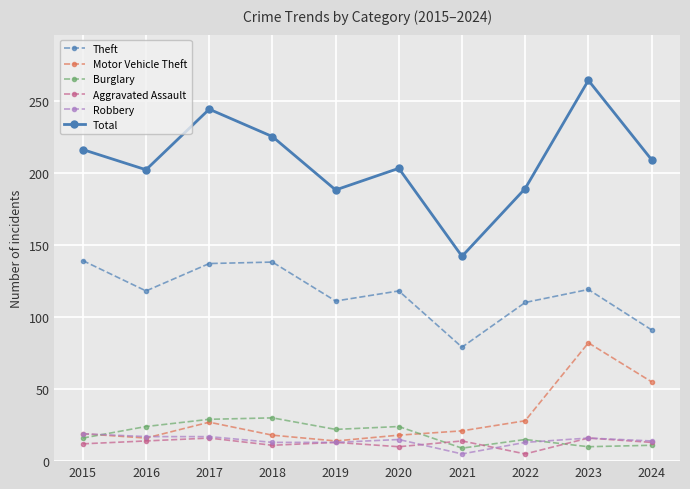

What is the difference between the maximum and minimum values in the Burglary series?

21